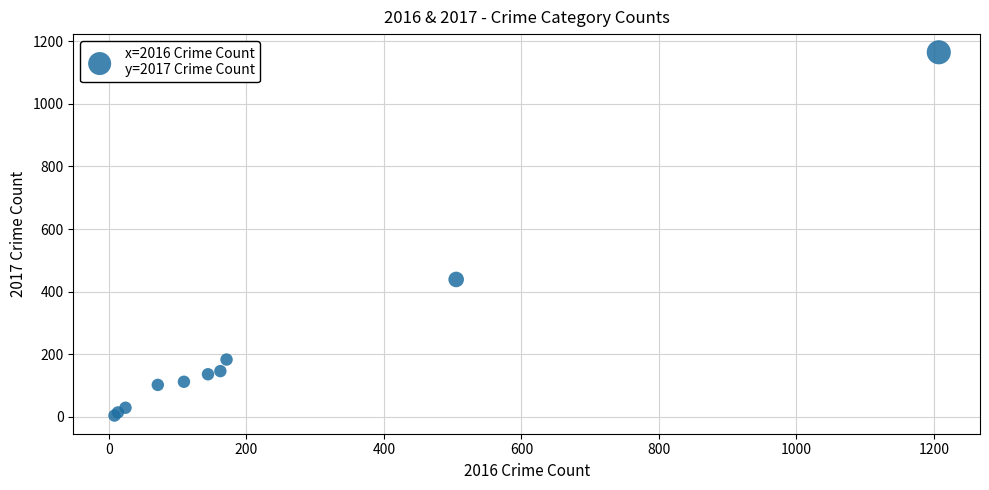

What Y value in the scatter plot is closest to 584?

439